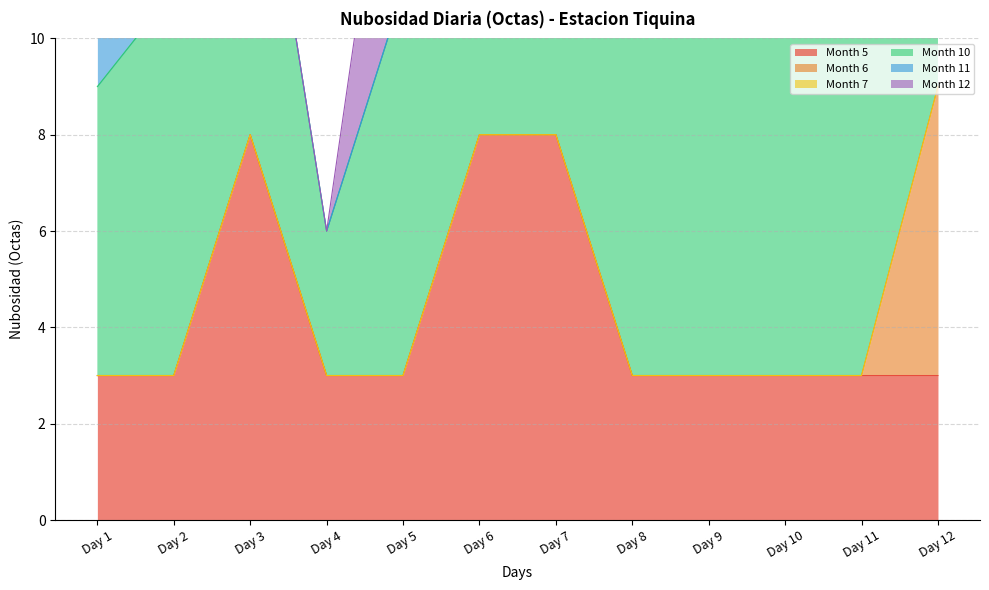

How many lines are shown in the chart?

6